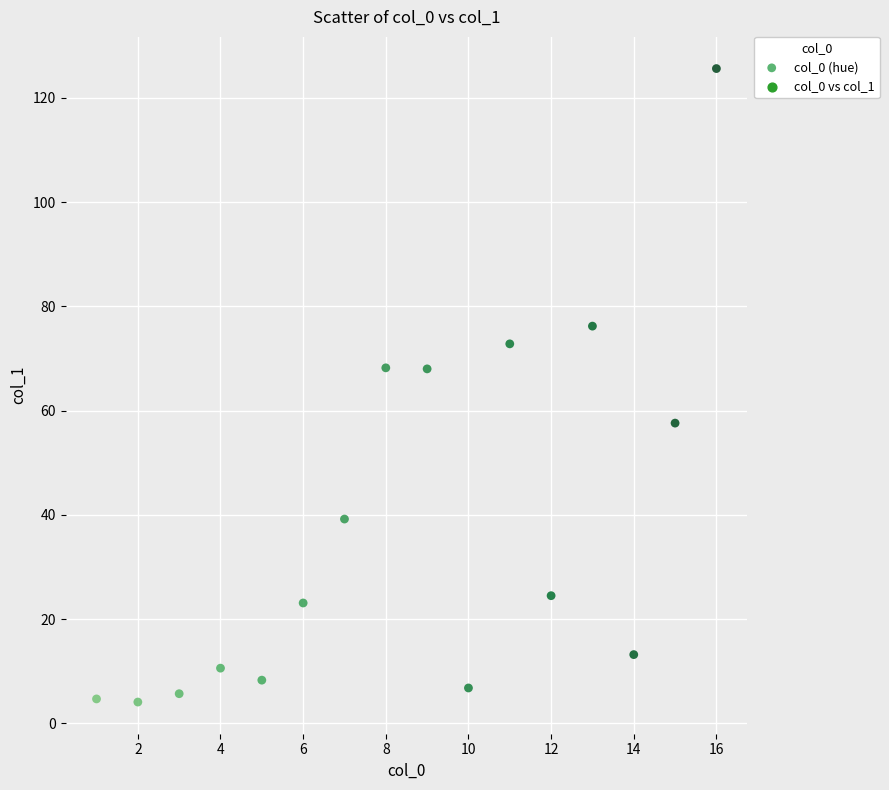

What is the range of X values (max minus min)?

15.0